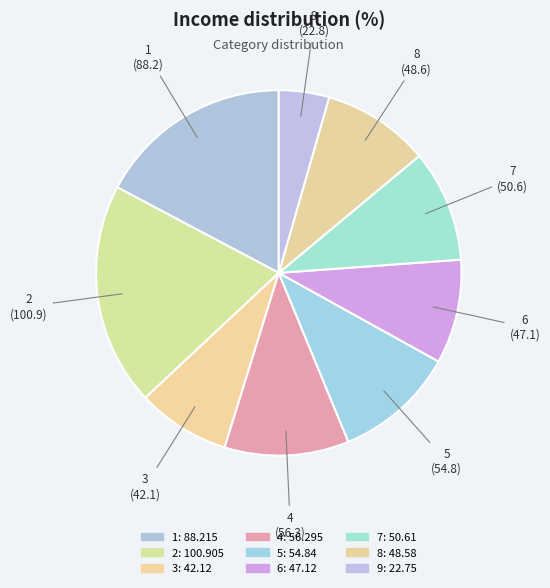

How many segments does this pie chart have?

9